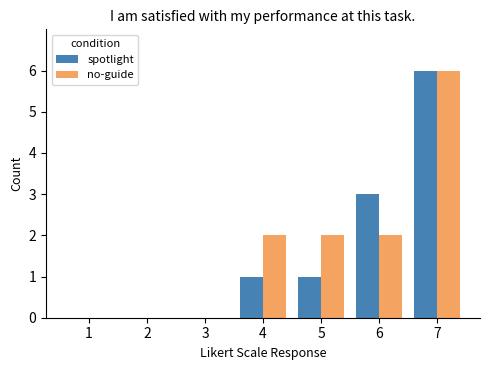

How many groups of bars are there?

7